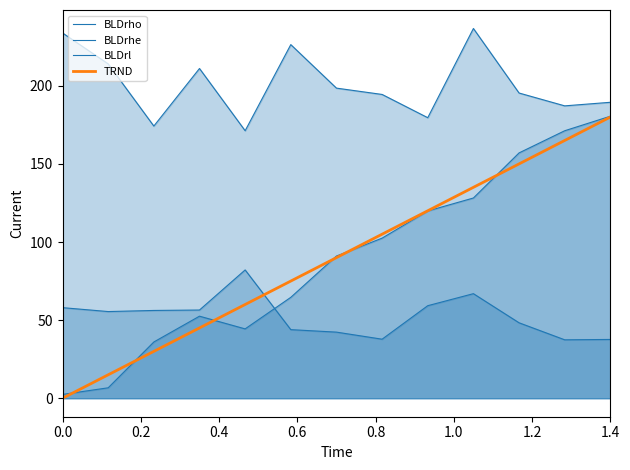

How many lines are shown in the chart?

4